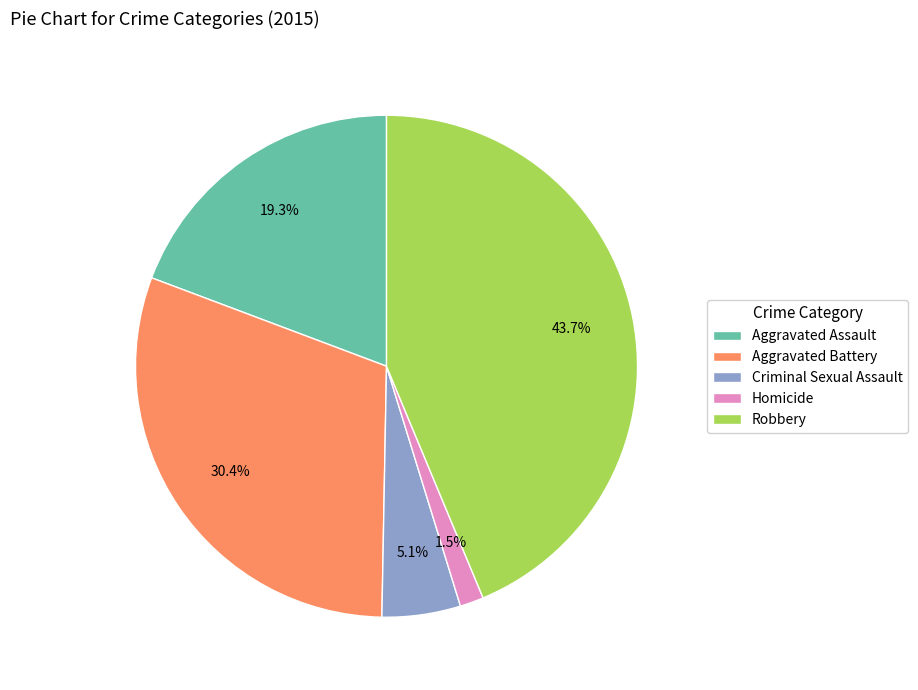

Count the number of slices in the pie.

5